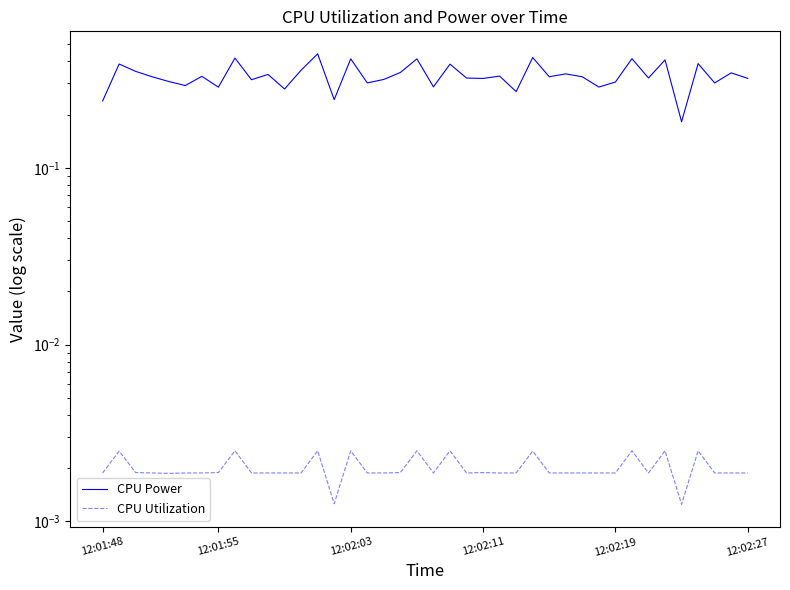

The value of CPU Utilization at 28 is 0.0. True or false?

False